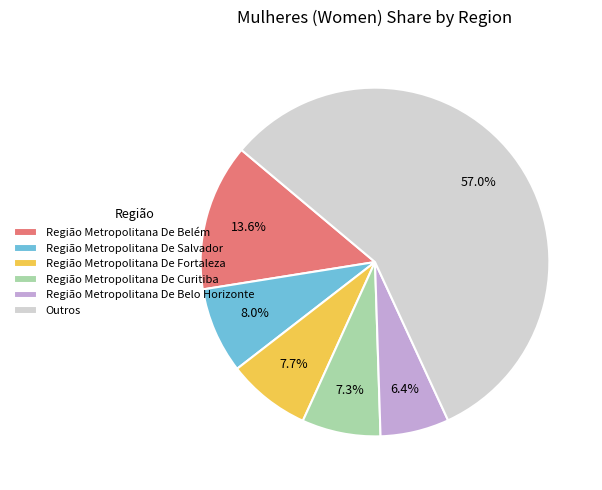

How many slices are in this pie chart?

6